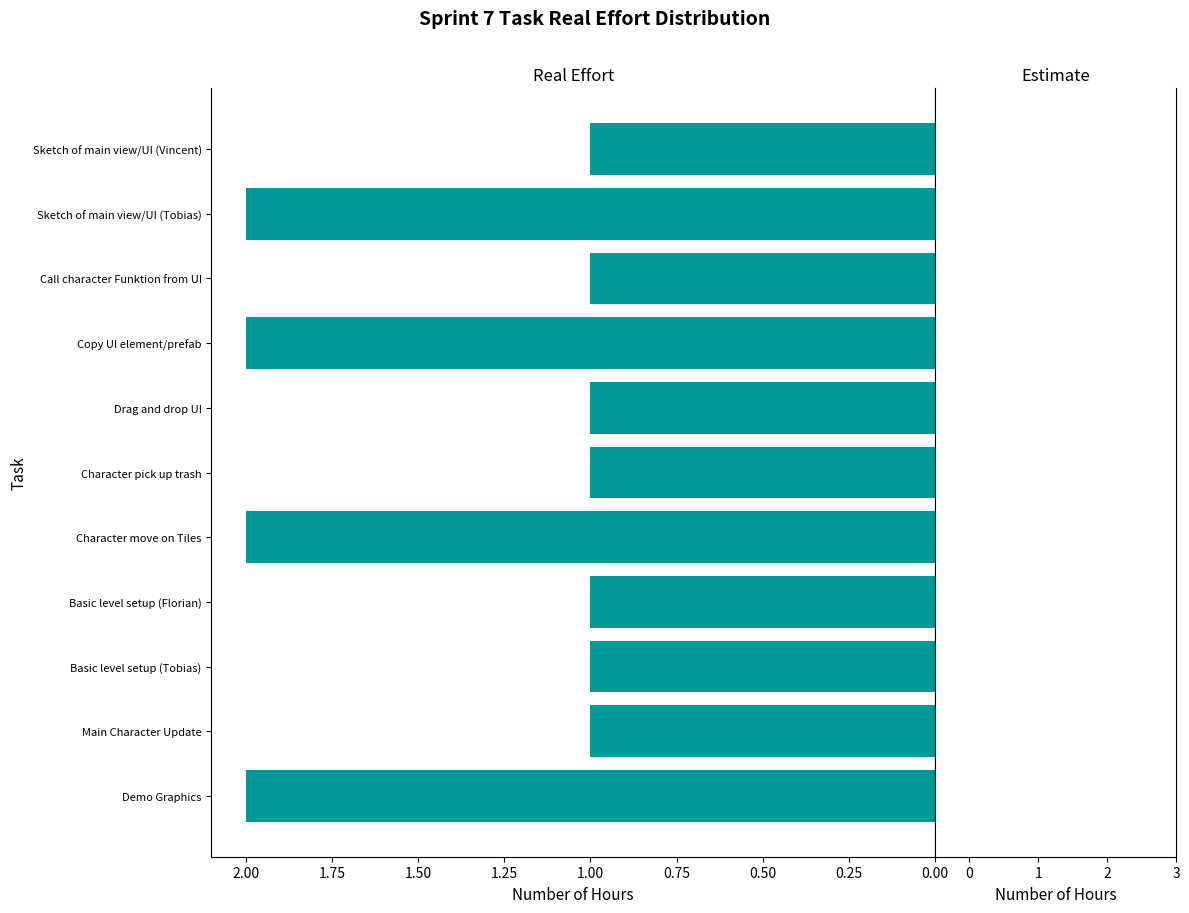

How many bars are there in total?

11